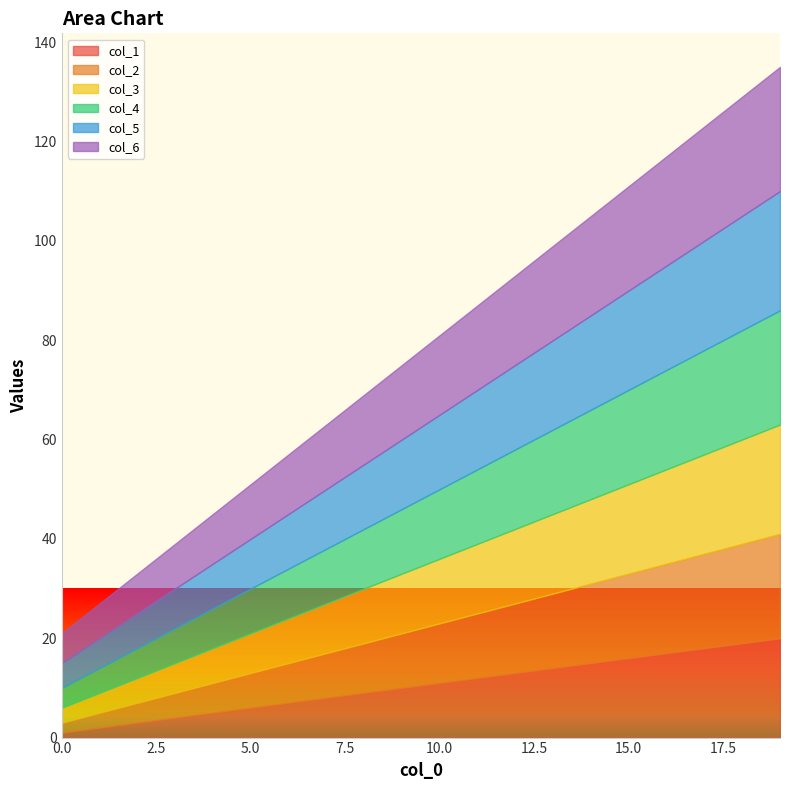

What is the value of the col_1 point at the 4th from the left?

4